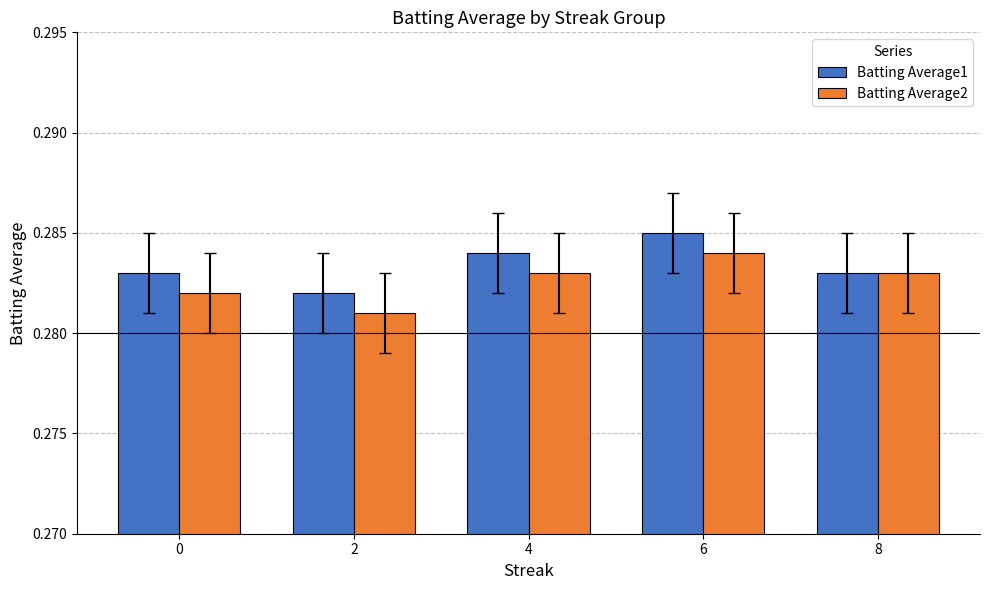

Which label corresponds to the largest value in the chart?

6